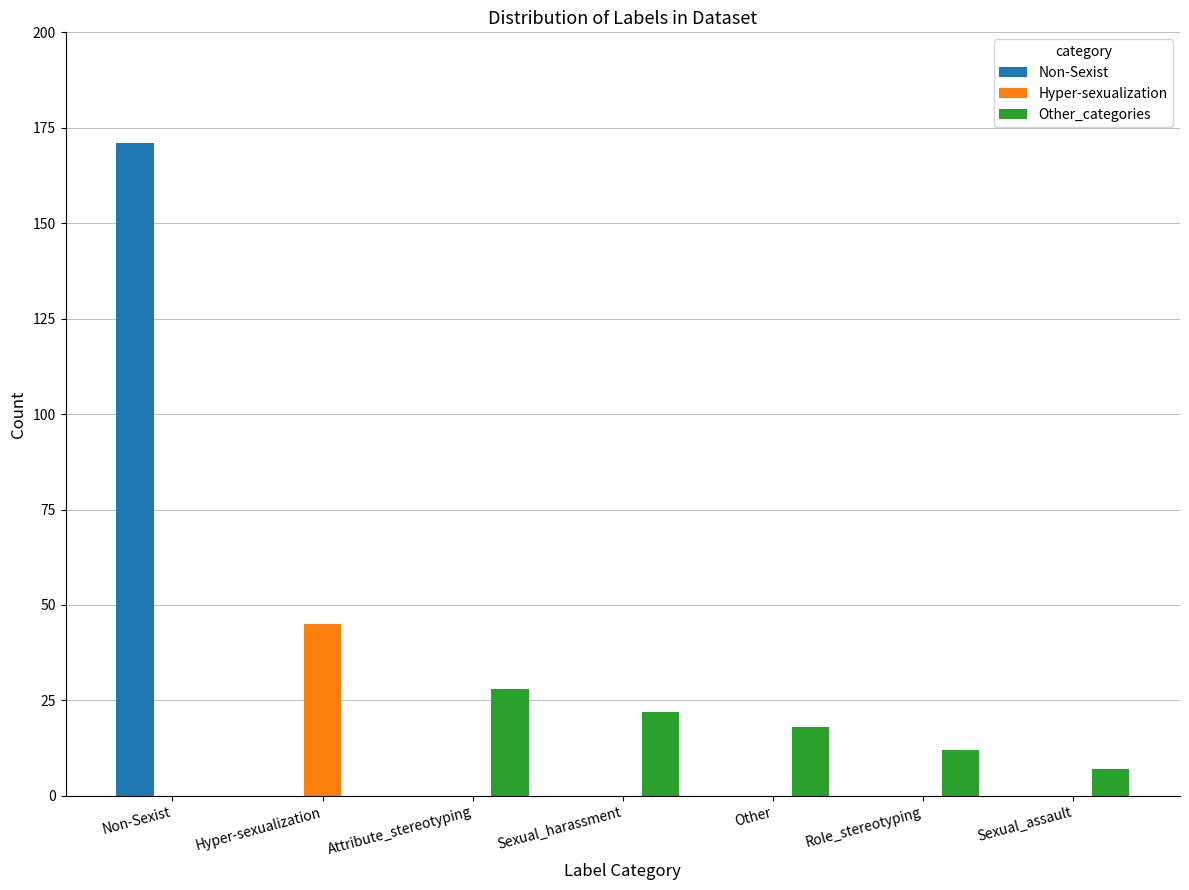

What is the total value across all series at Role_stereotyping?

12